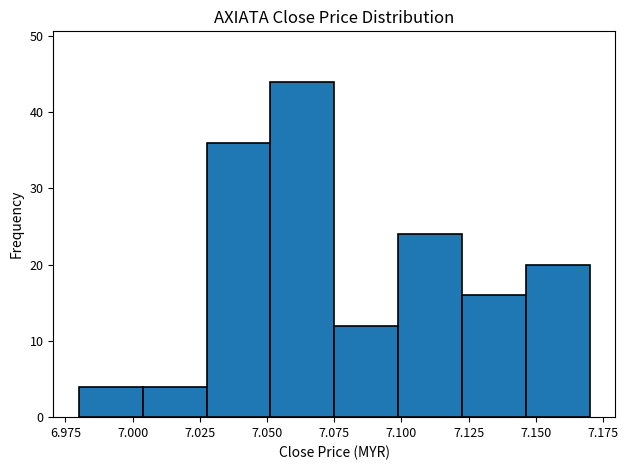

Reading left to right, list every bar in this chart as the range it spans on the x-axis followed by its height. Neither the bar edges nor the heights are printed on the chart, so give them approximately, as read against the axes.

6.980 to 7.005: 4
7.005 to 7.030: 4
7.030 to 7.050: 36
7.050 to 7.075: 44
7.075 to 7.100: 12
7.100 to 7.125: 24
7.125 to 7.145: 16
7.145 to 7.170: 20